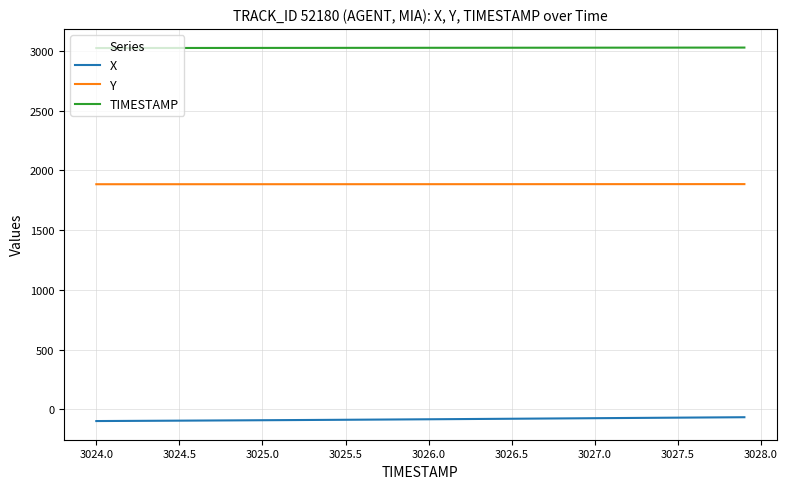

Rank the series by their average value, from lowest to highest.

X, Y, TIMESTAMP